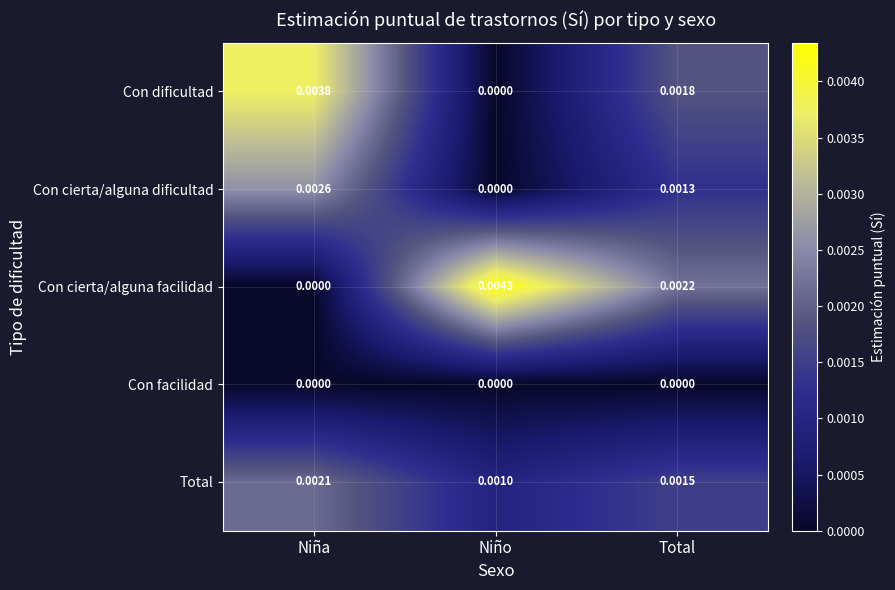

At how many categories does at least one series exceed 0?

3